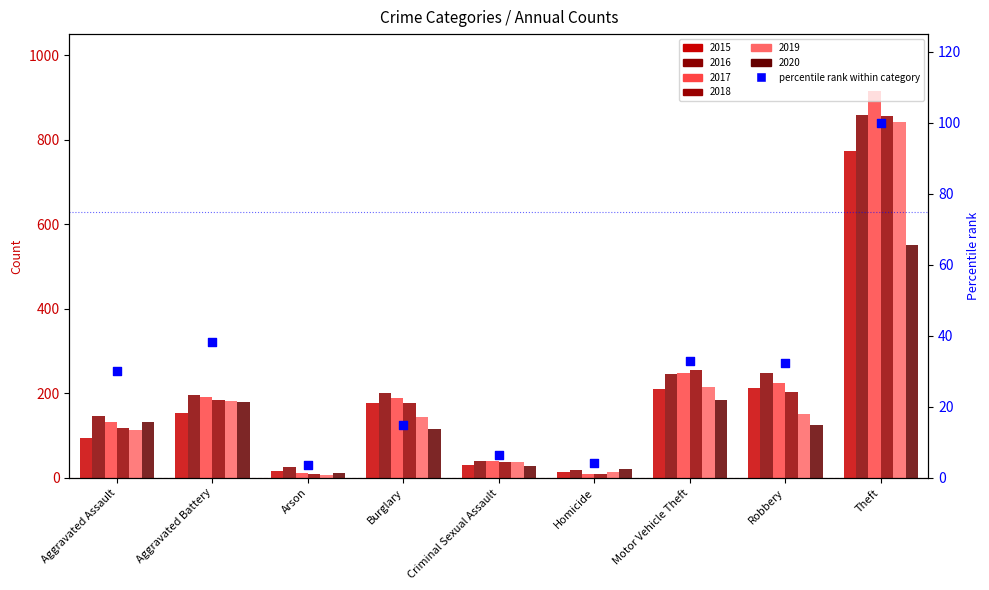

Approximately how many times larger is the value at Motor Vehicle Theft compared to Aggravated Battery?

0.9